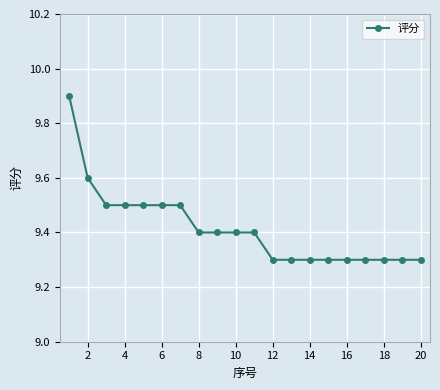

How many lines are shown in the chart?

1